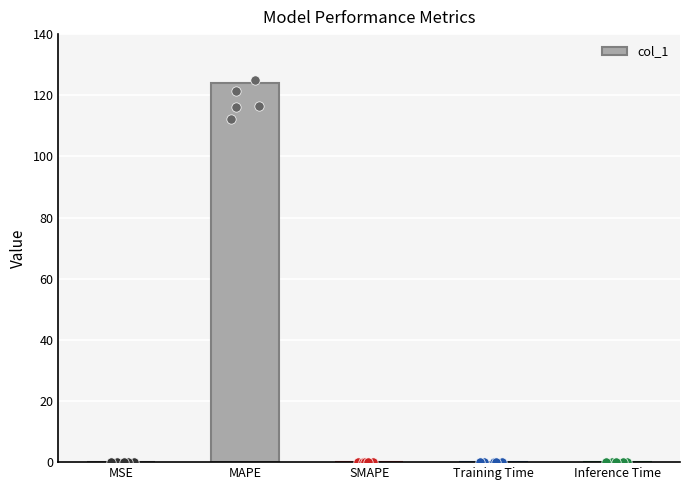

Which has a higher value, MSE or MAPE?

MAPE